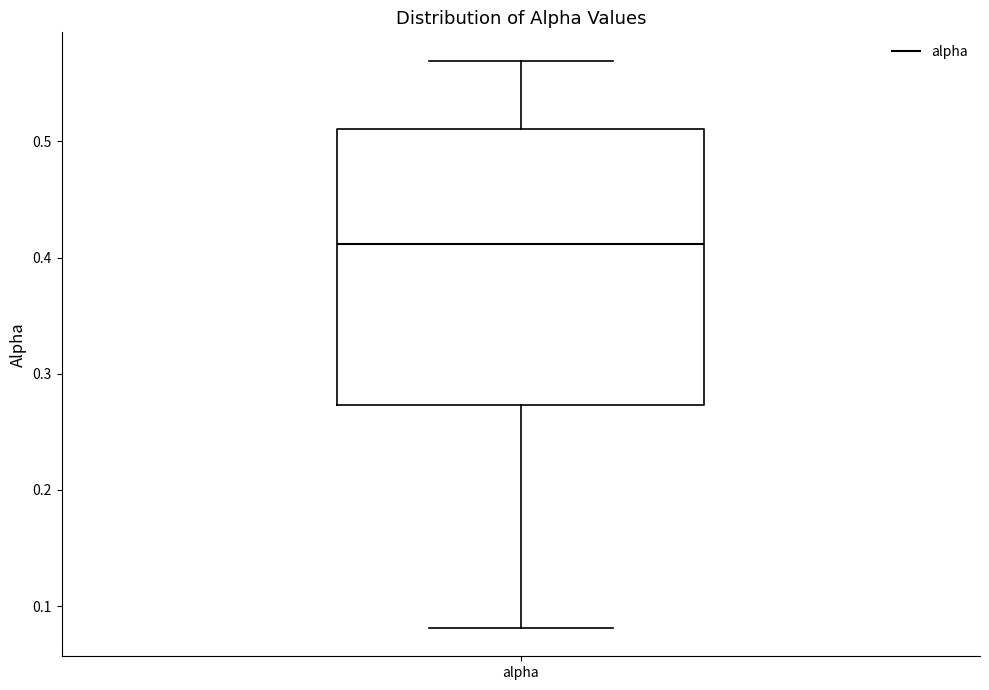

Read this box plot against the y-axis: the position of the median line, the range covered by the box, and the ends of both whiskers. The values are not printed on the chart, so give them approximately, as read against the axis.

median 0.41, box 0.27 to 0.51, whiskers 0.08 to 0.57